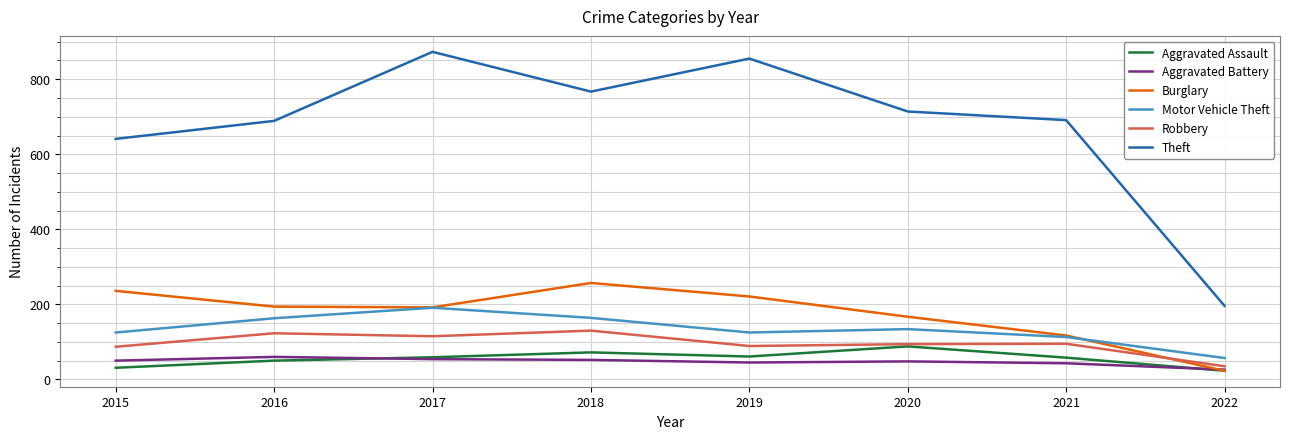

How many interior local peaks does the Aggravated Assault series have?

2